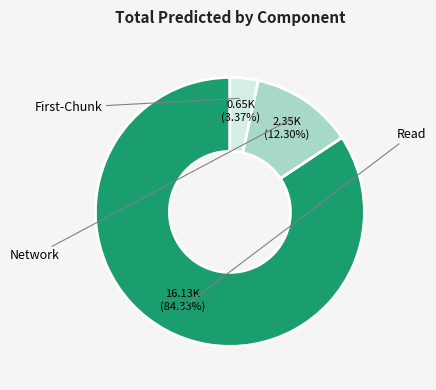

Is there a majority slice in this chart?

Yes